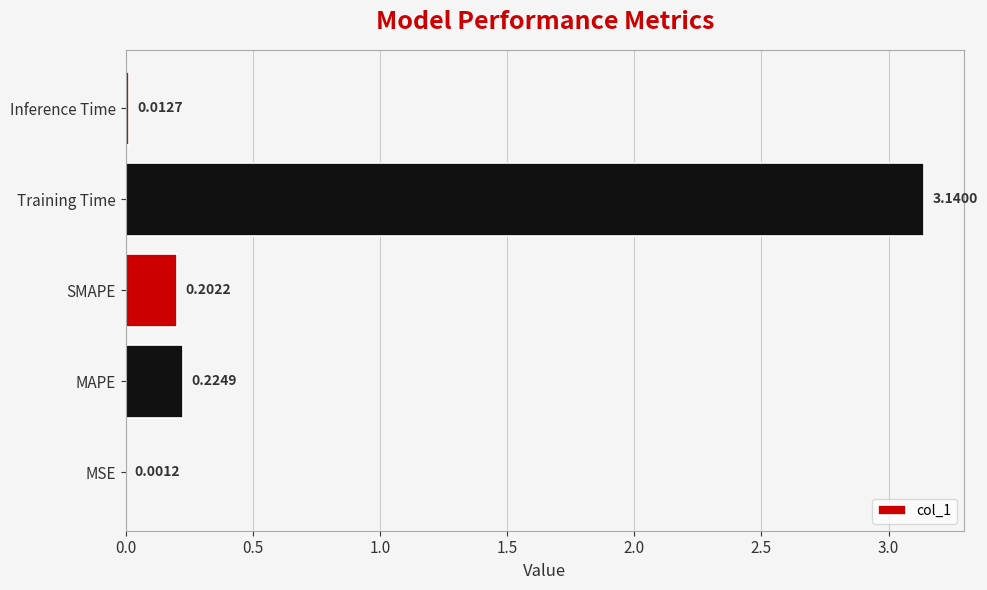

Where is the data nearest to the value 1?

MAPE